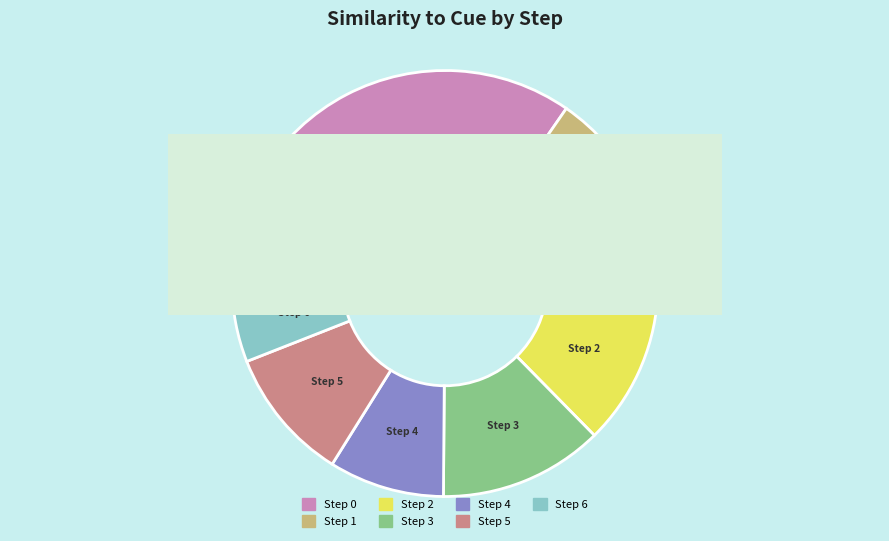

Which category has the smallest portion of the pie?

6